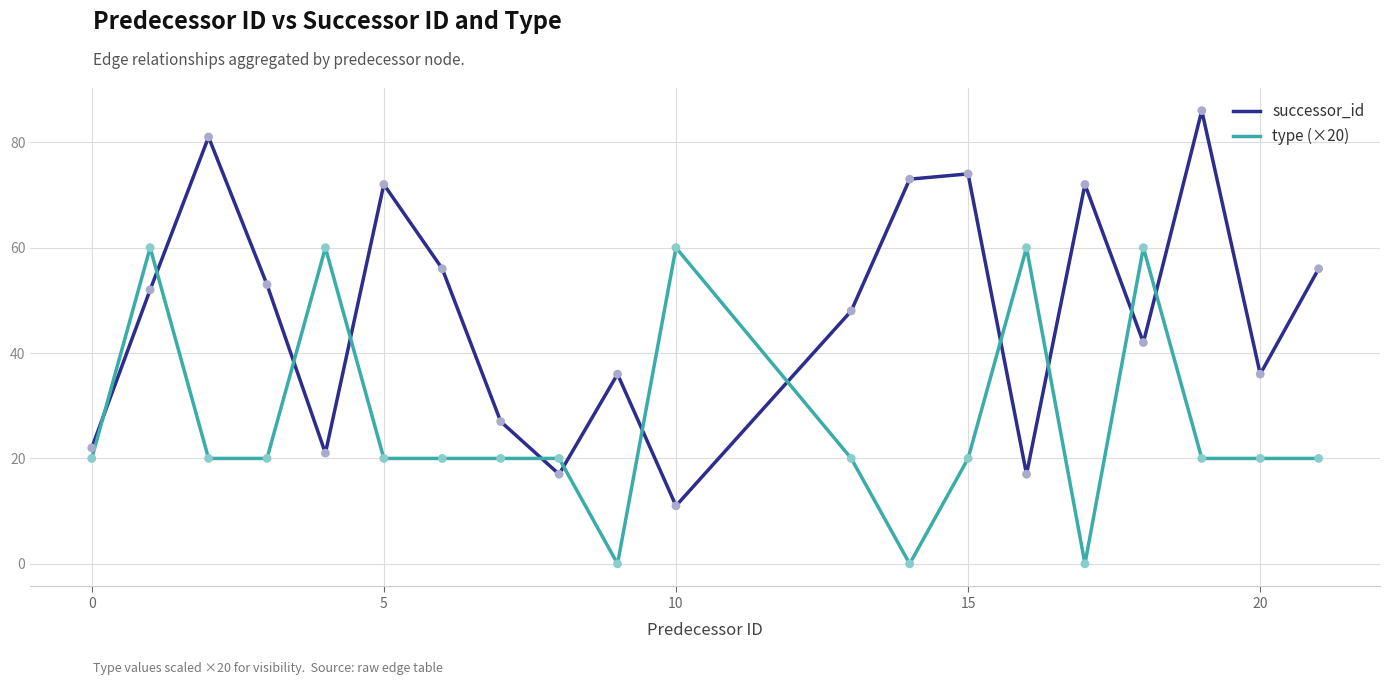

Which series has the largest range (max minus min)?

successor_id